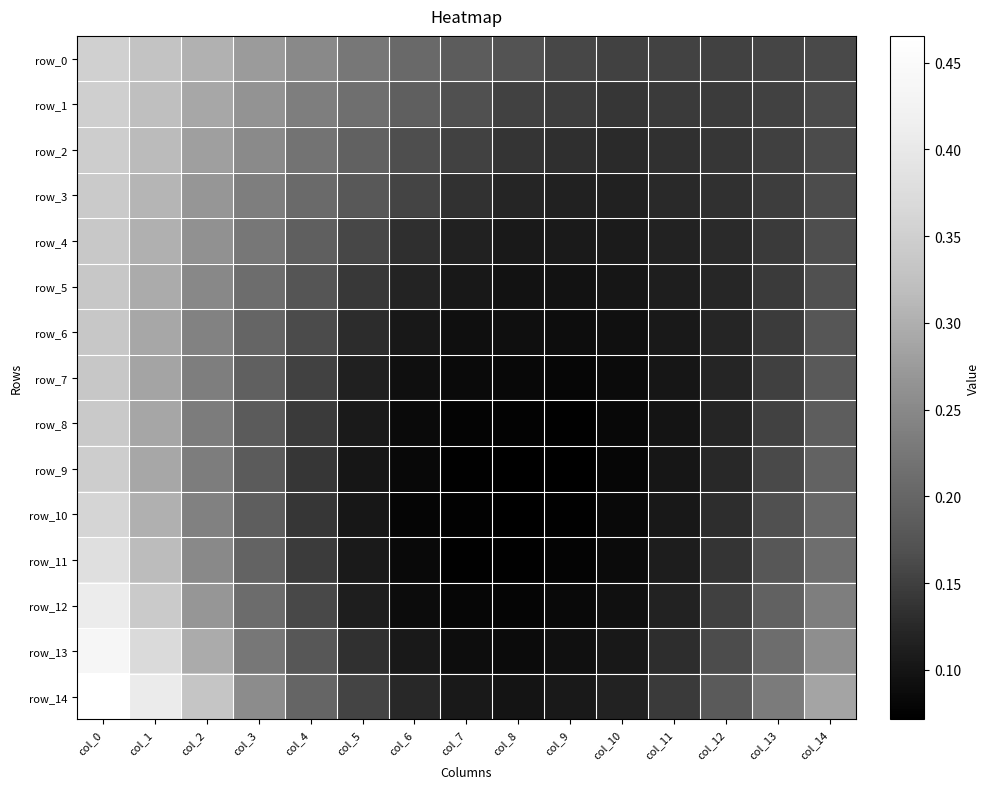

How many data points does each series have?

15